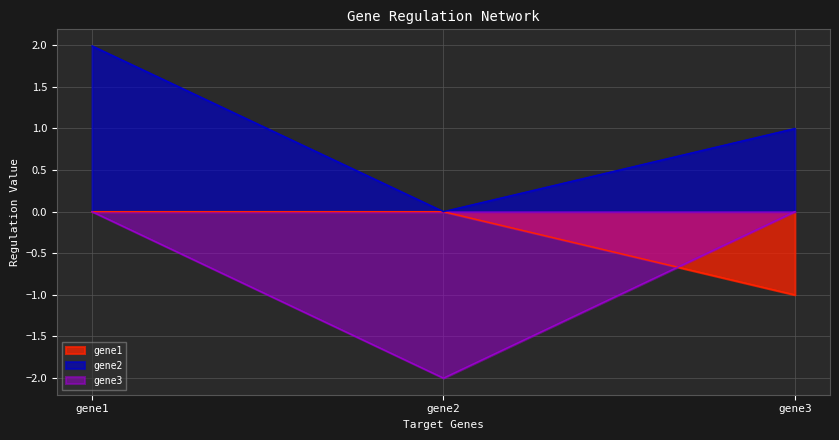

What is the sum of the gene3 values at gene1 and gene2?

-2.0